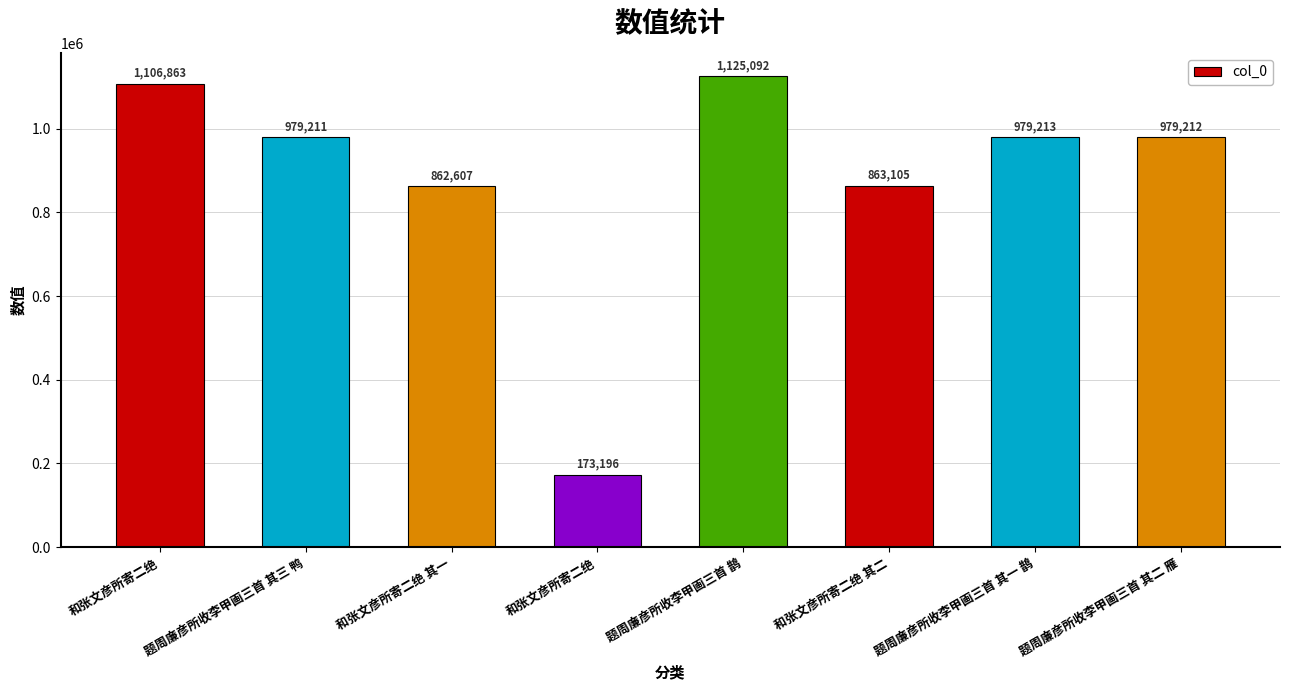

Are the bars horizontal?

No